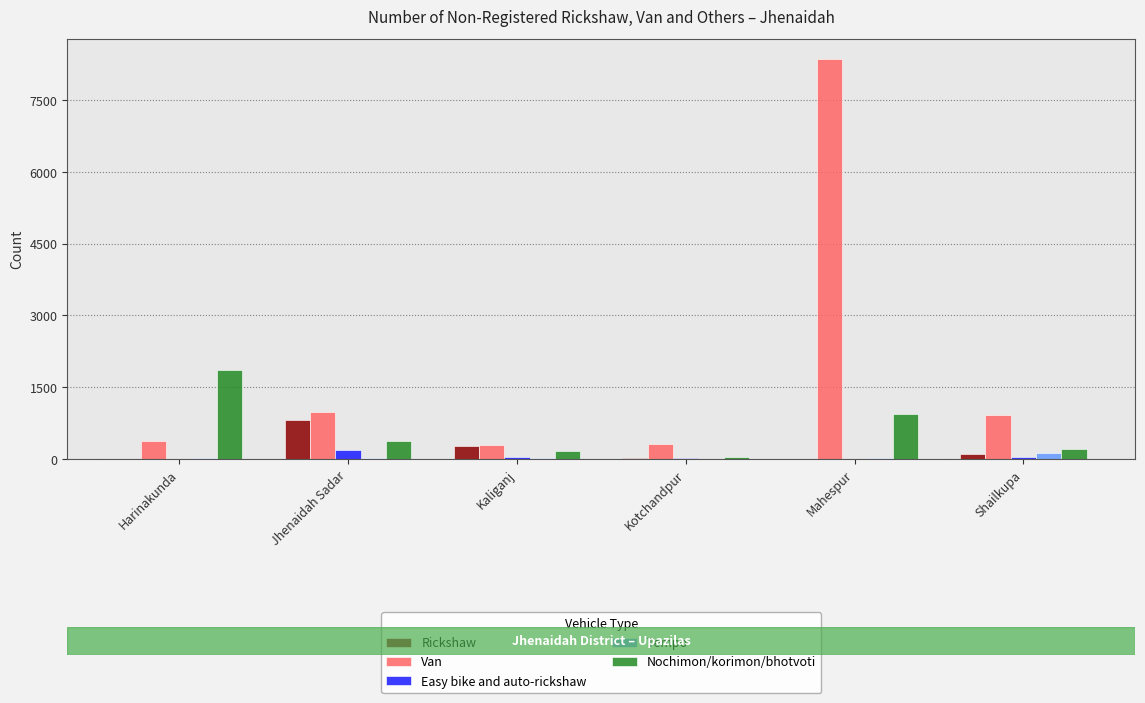

Are the bars grouped side by side (vs. stacked)?

Yes